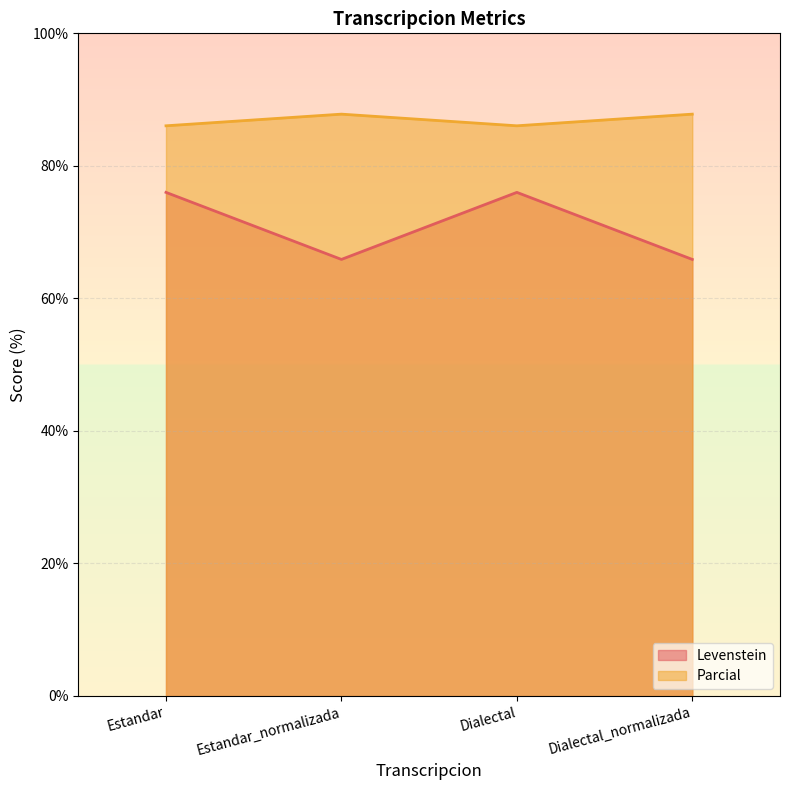

True or false: Parcial and Levenstein intersect in this chart.

False